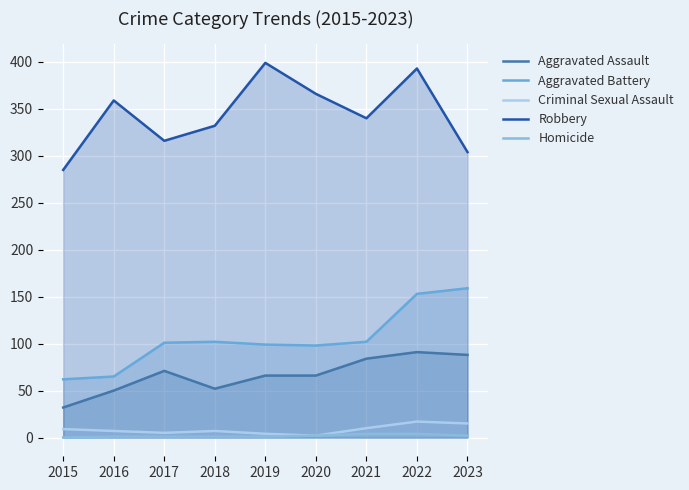

What is the highest value of the Robbery series?

399